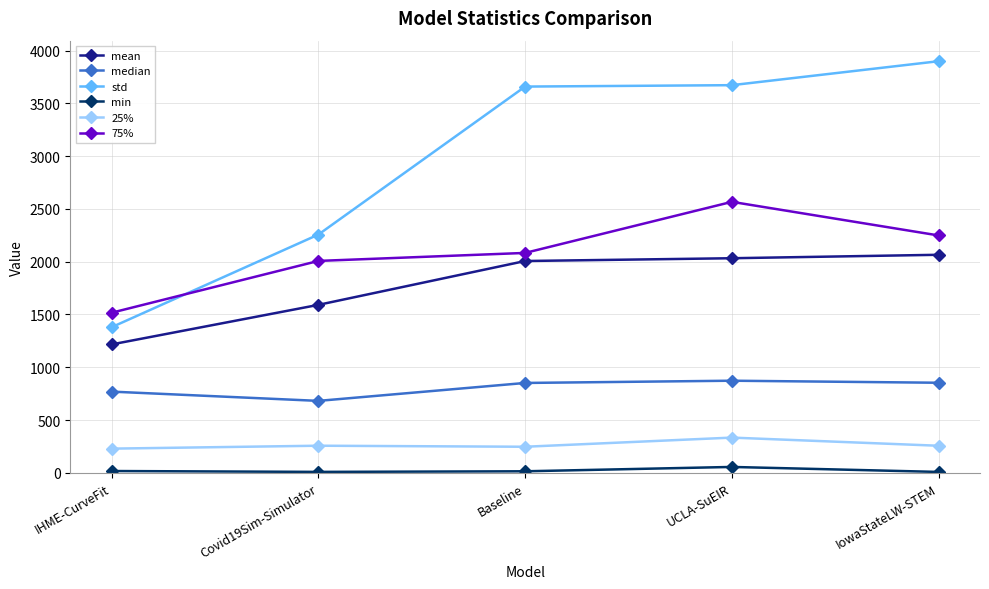

Is the value of std at IHME-CurveFit greater than the value of min at UCLA-SuEIR?

Yes